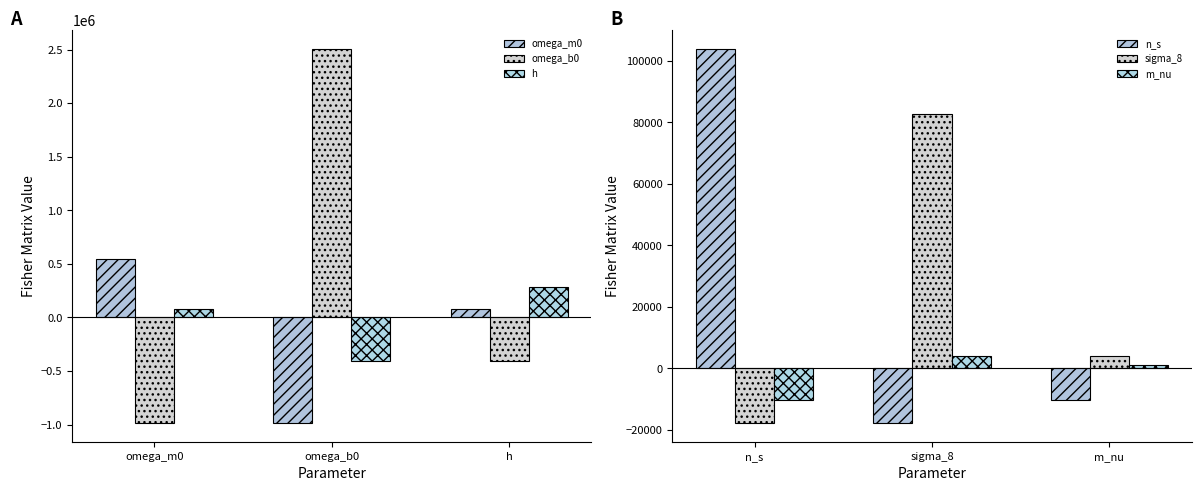

What are all the series names shown in the legend?

omega_m0, omega_b0, h, n_s, sigma_8, m_nu